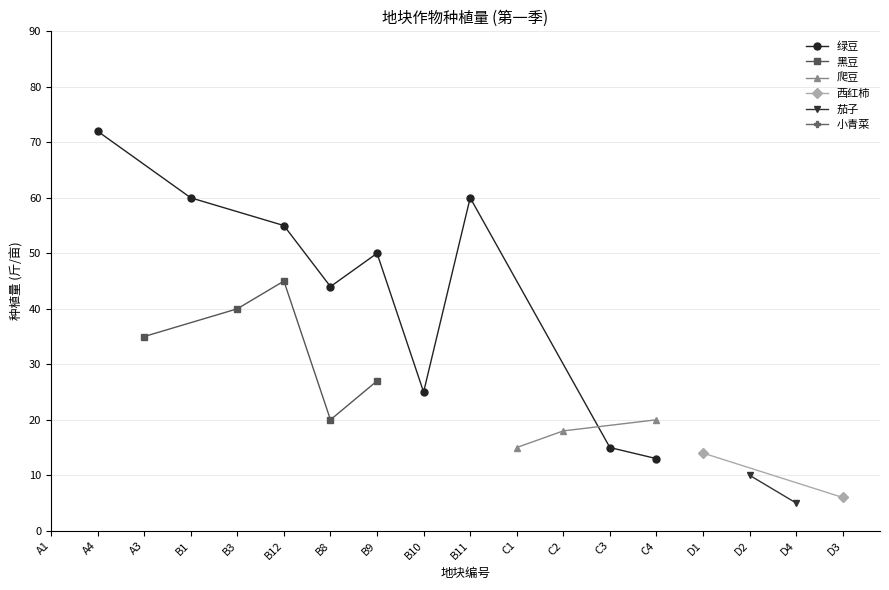

At which label is 绿豆 closest to 42?

B8